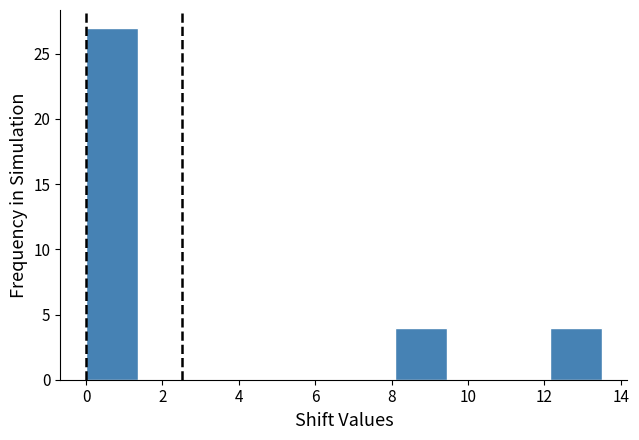

Over which range of the x-axis is the bar tallest?

0.00 to 1.35